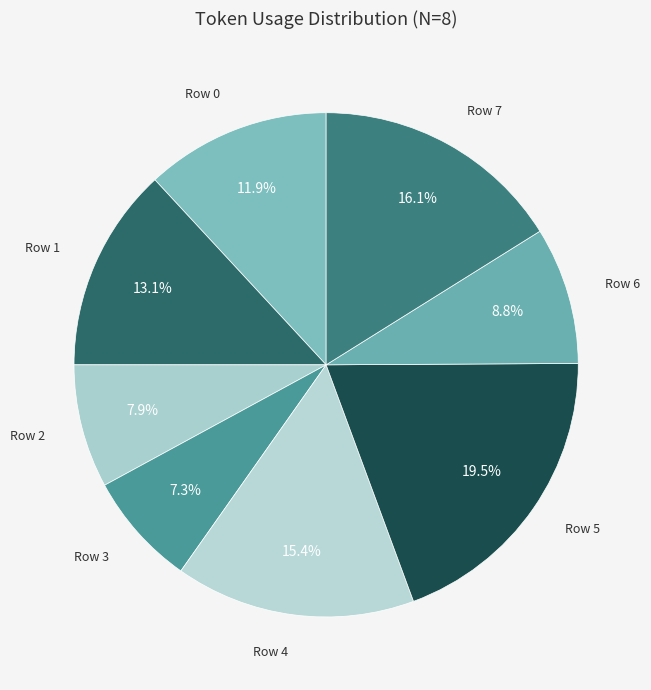

What percentage is the Row 1 slice, to the nearest percent?

13%